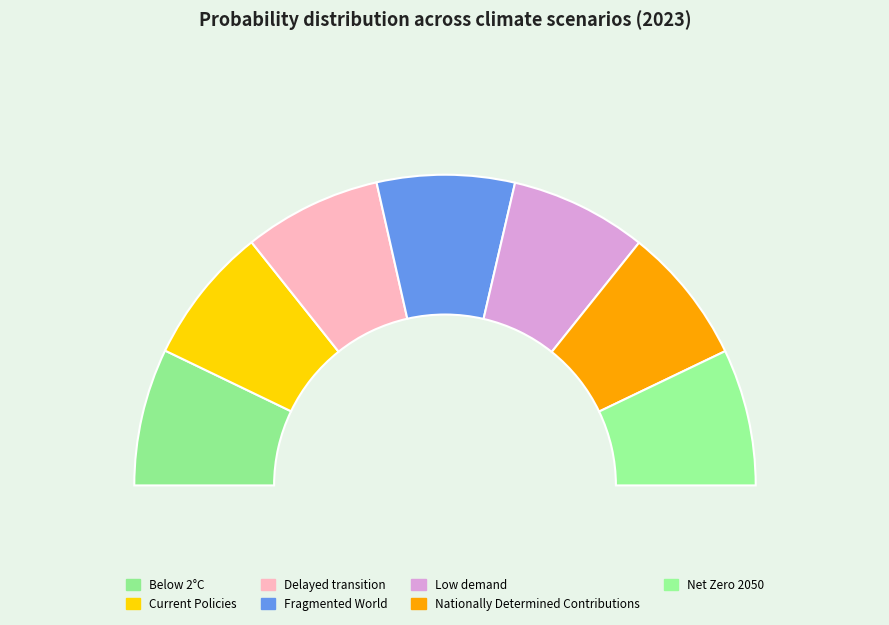

Rank the categories by value from highest to lowest.

Fragmented World, Delayed transition, Current Policies, Nationally Determined Contributions, Below 2°C, Net Zero 2050, Low demand